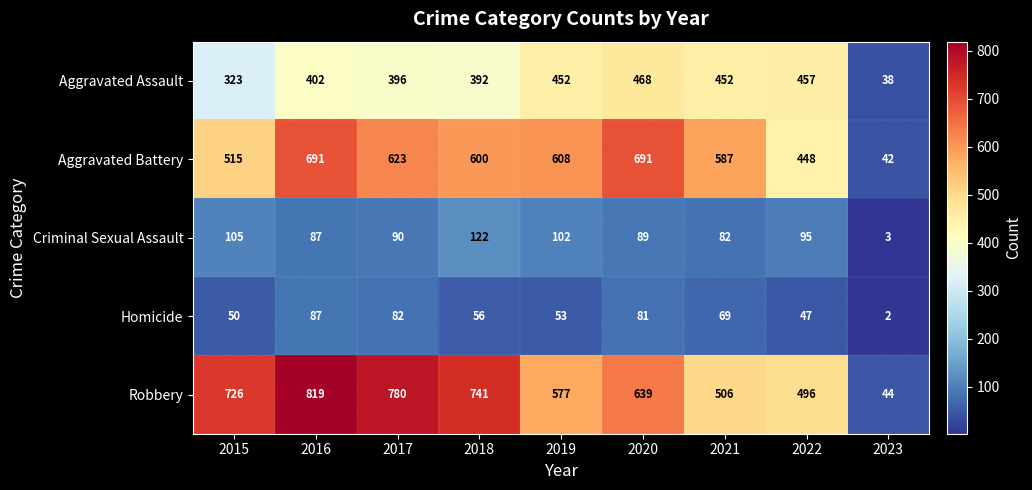

Is the value of Homicide at 2023 greater than the value of Aggravated Battery at 2017?

No